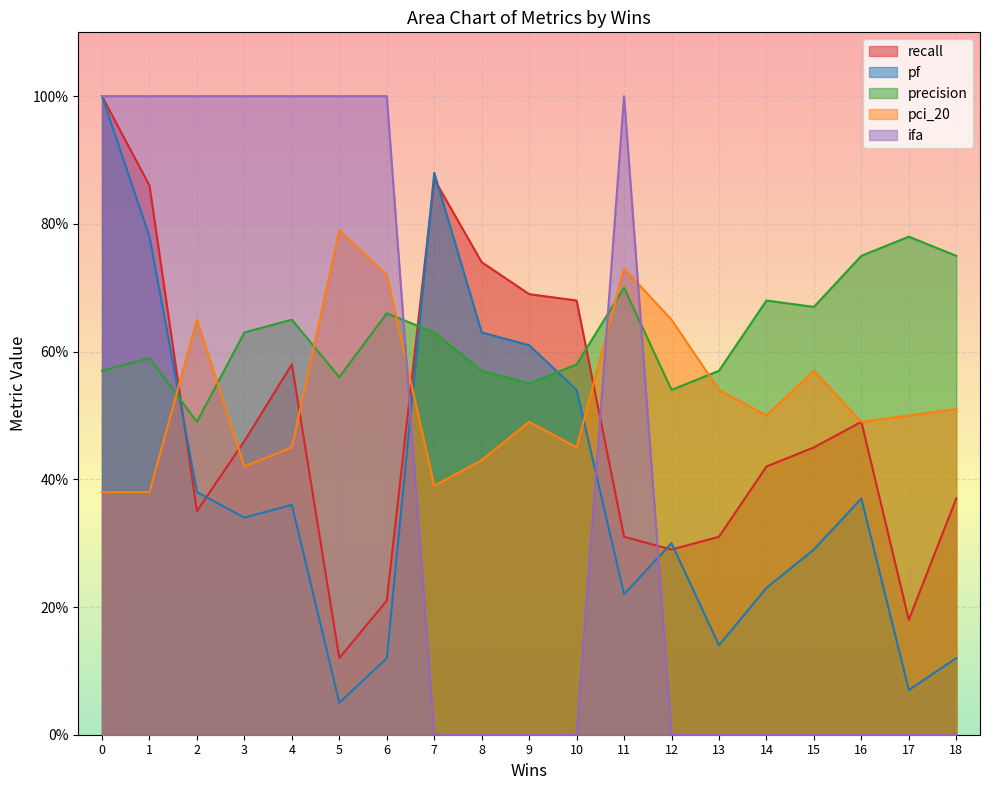

Which series has the widest spread of values?

ifa